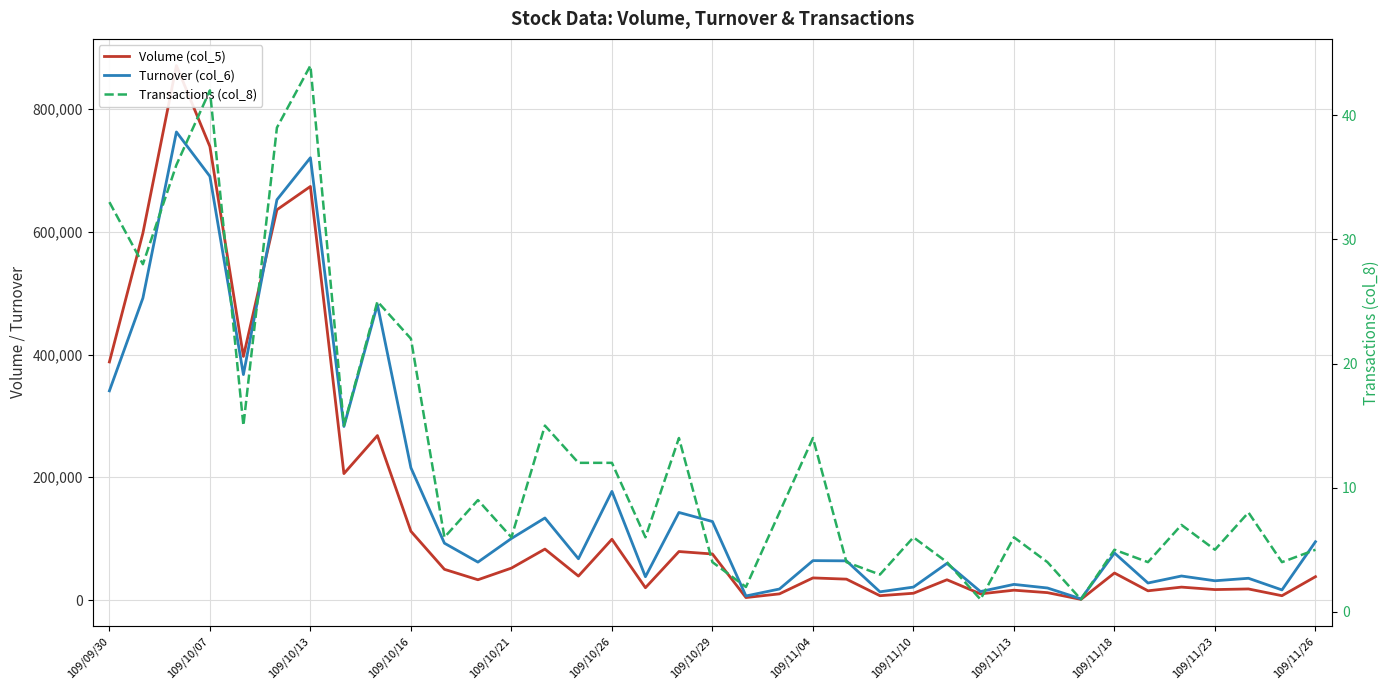

At how many categories does at least one series exceed 859622?

1